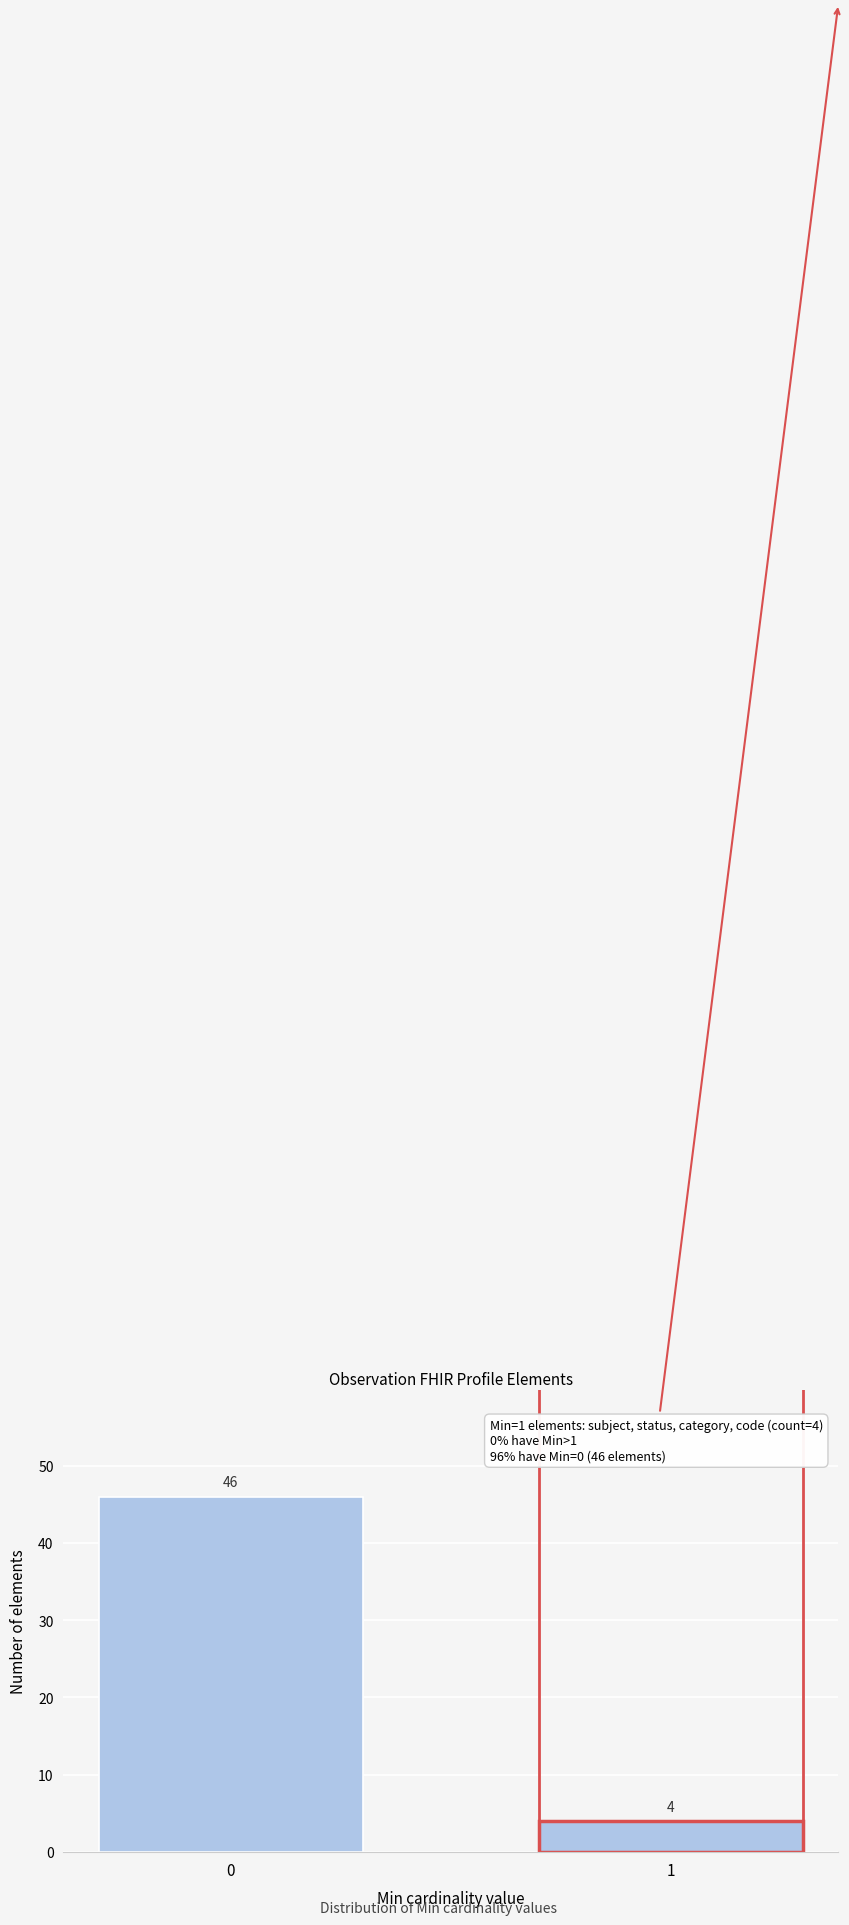

Reading left to right, extract all data points from this chart.

46	4